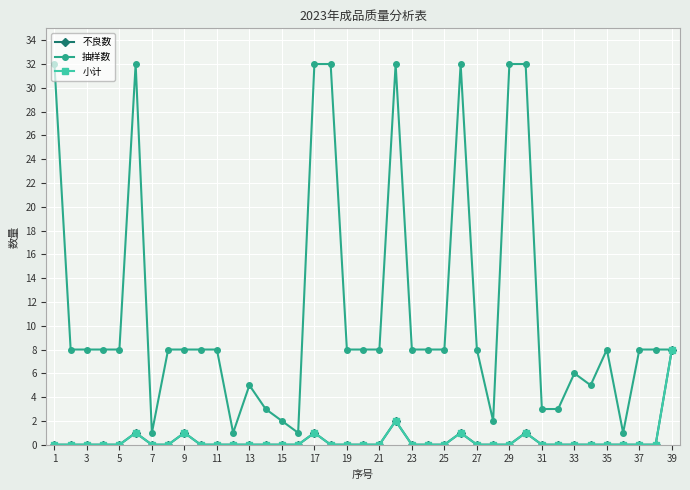

True or false: 不良数 and 抽样数 intersect in this chart.

False